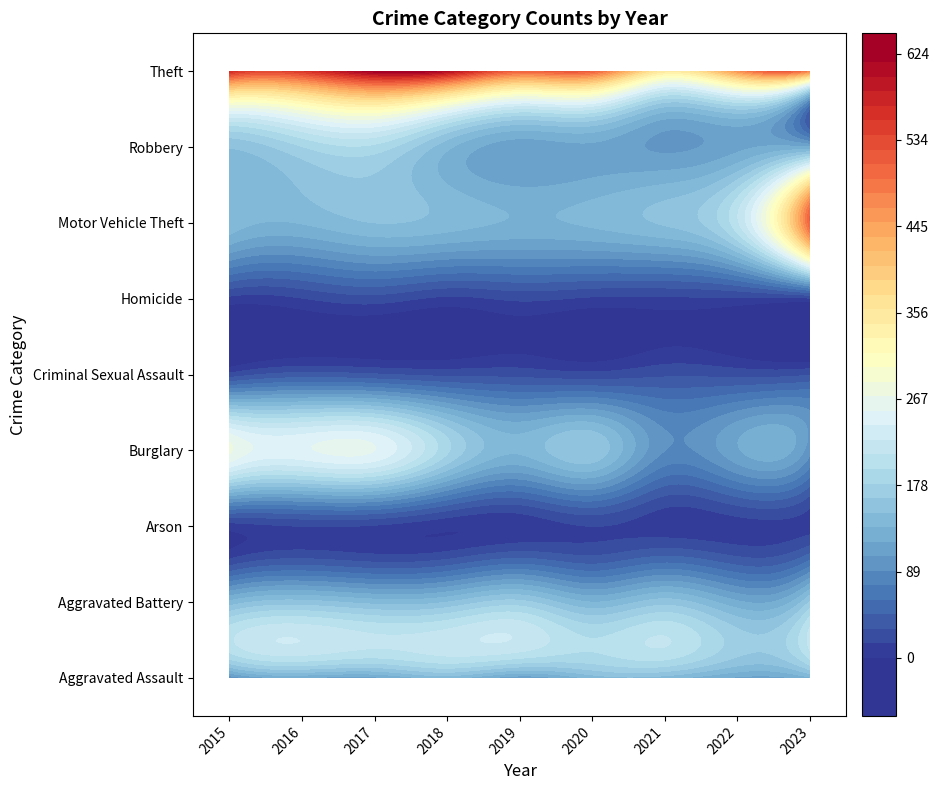

The value of Homicide at 2017 is 23. True or false?

True